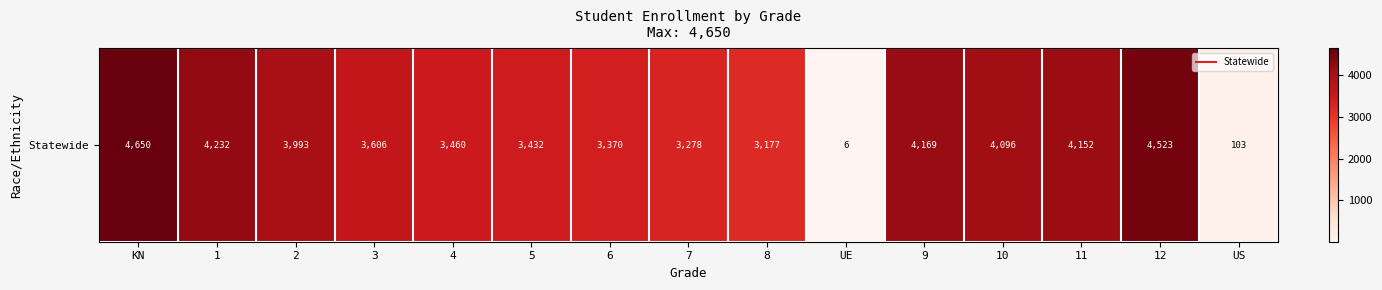

Rank the categories by value from lowest to highest.

UE, US, 8, 7, 6, 5, 4, 3, 2, 10, 11, 9, 1, 12, KN